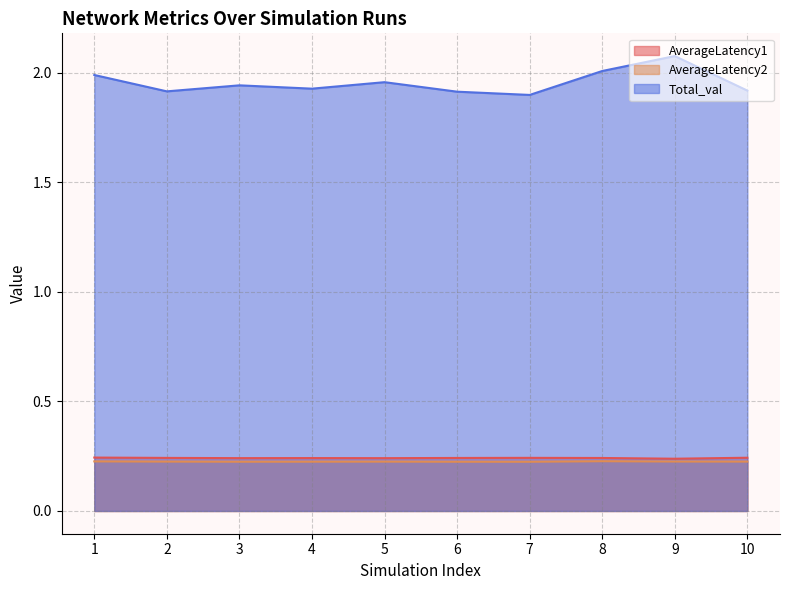

Reading left to right, transcribe all the data shown in this chart.

AverageLatency1: 1=0.2	2=0.2	3=0.2	4=0.2	5=0.2	6=0.2	7=0.2	8=0.2	9=0.2	10=0.2
AverageLatency2: 1=0.2	2=0.2	3=0.2	4=0.2	5=0.2	6=0.2	7=0.2	8=0.2	9=0.2	10=0.2
Total_val: 1=2.0	2=1.9	3=1.9	4=1.9	5=2.0	6=1.9	7=1.9	8=2.0	9=2.1	10=1.9